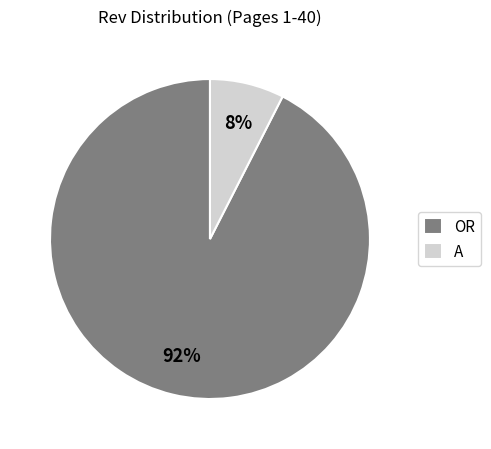

To the nearest percent, what is the combined percentage of OR and A?

100%